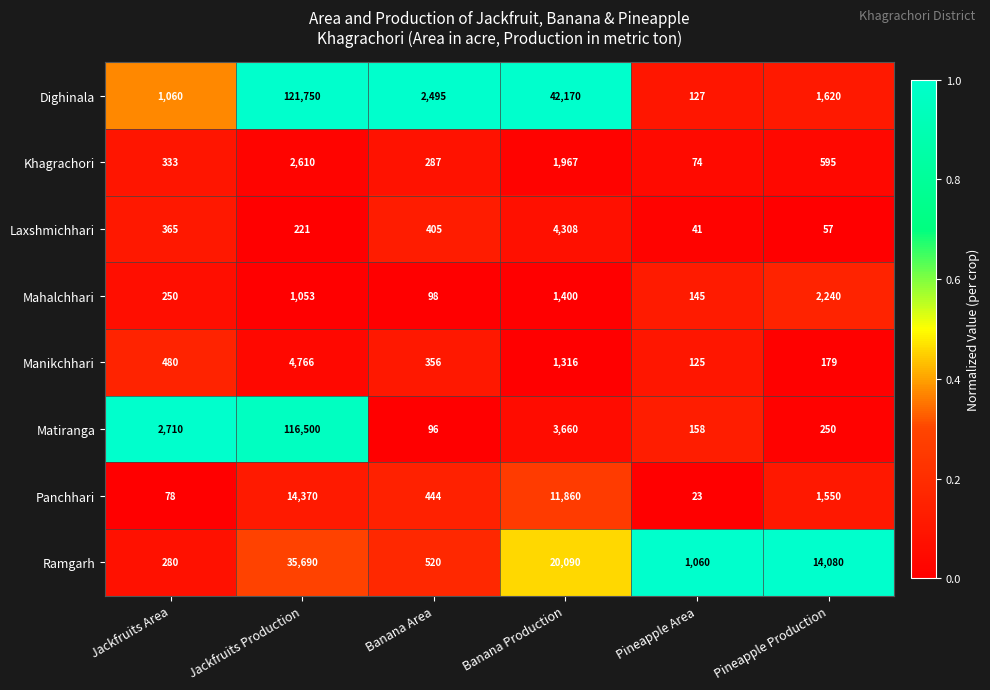

What is the difference between the maximum and second lowest values in the Panchhari series?

14292